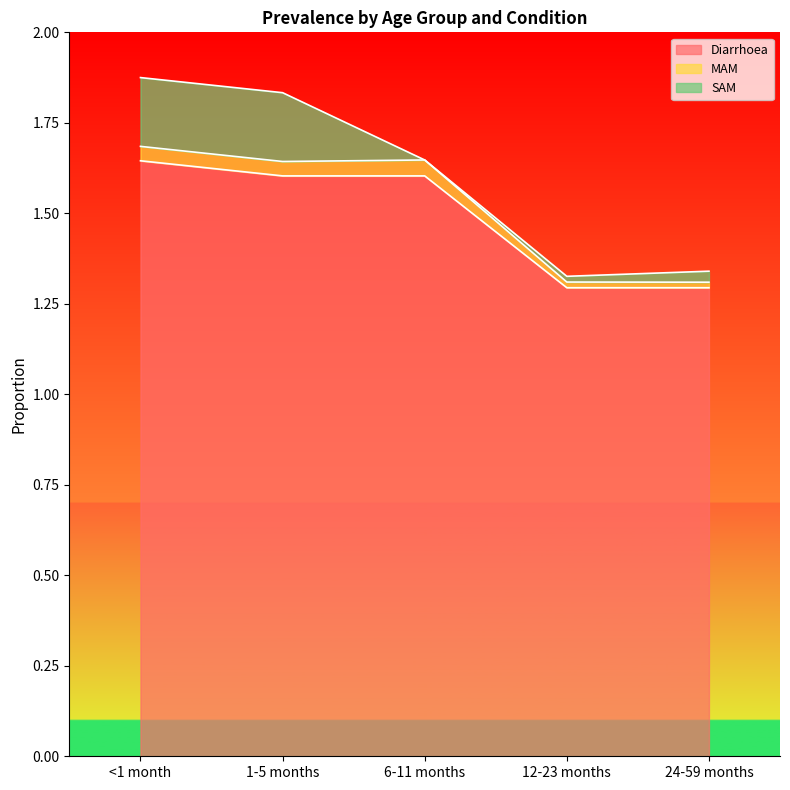

The MAM series shows 1.6 at 6-11 months. True or false?

True